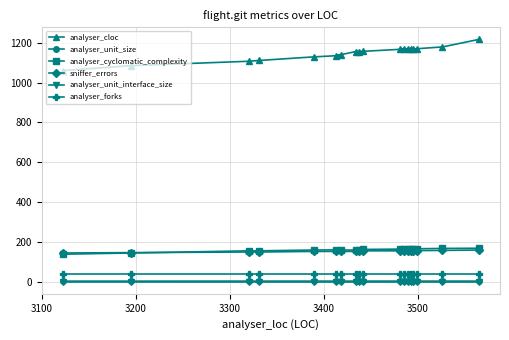

Does the chart have visible grid lines?

Yes